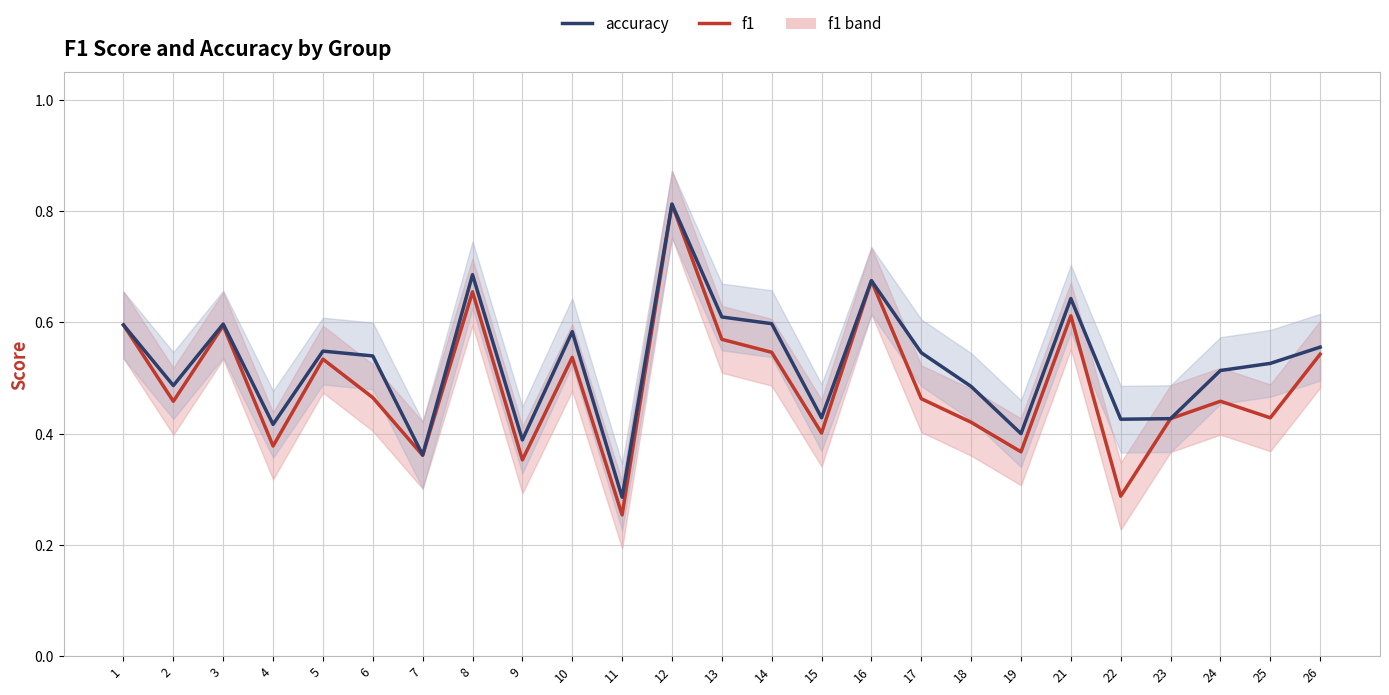

What is the value of the f1 point at the 14th from the left?

0.5